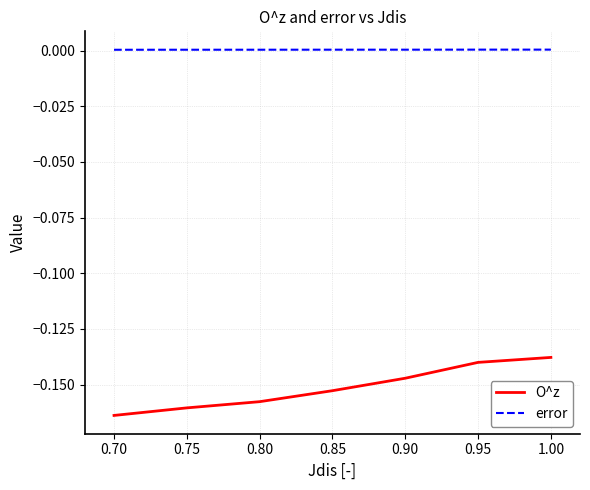

Which series changed the most between 0.70 and 0.90?

O^z